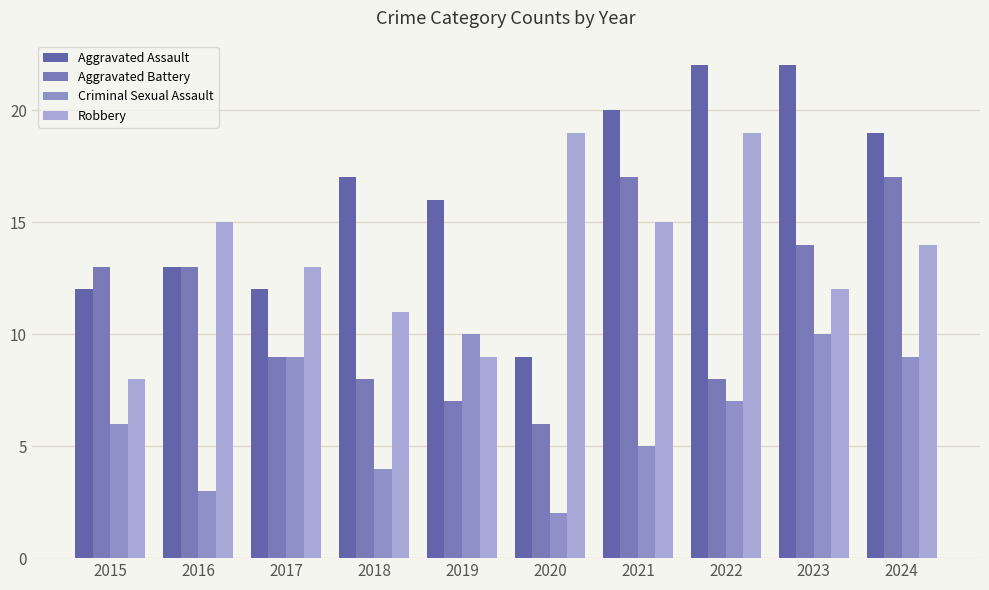

What value does the Aggravated Assault series have at 2020, to the nearest 5?

10